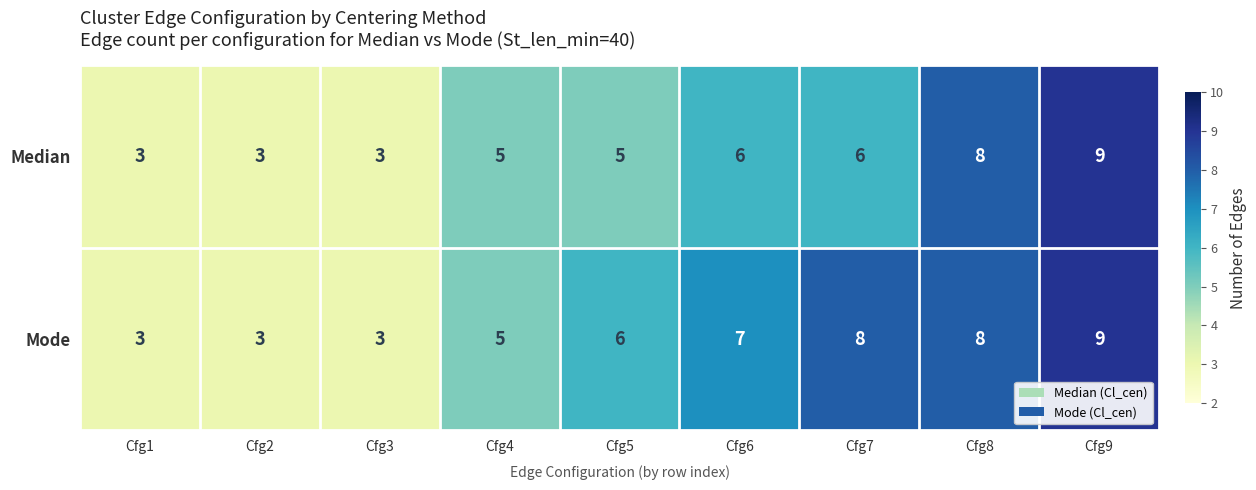

What is the total value across all series at Cfg3?

6